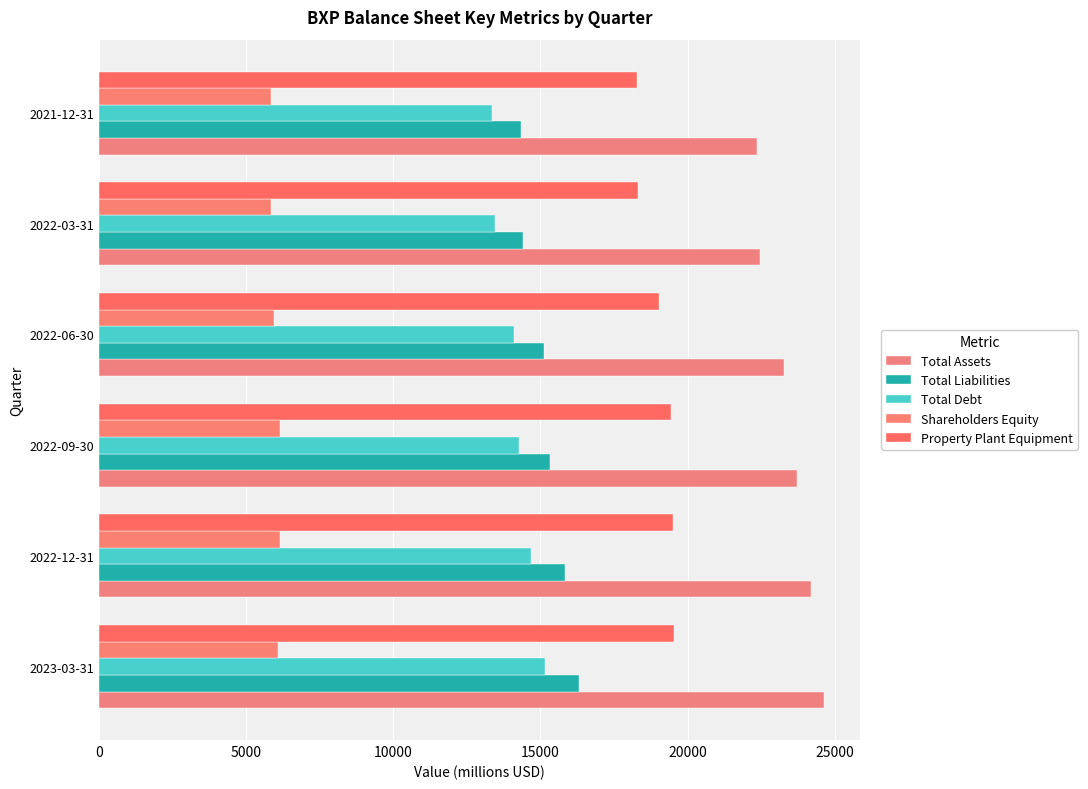

How many values in the Total Assets series are below 23726?

3